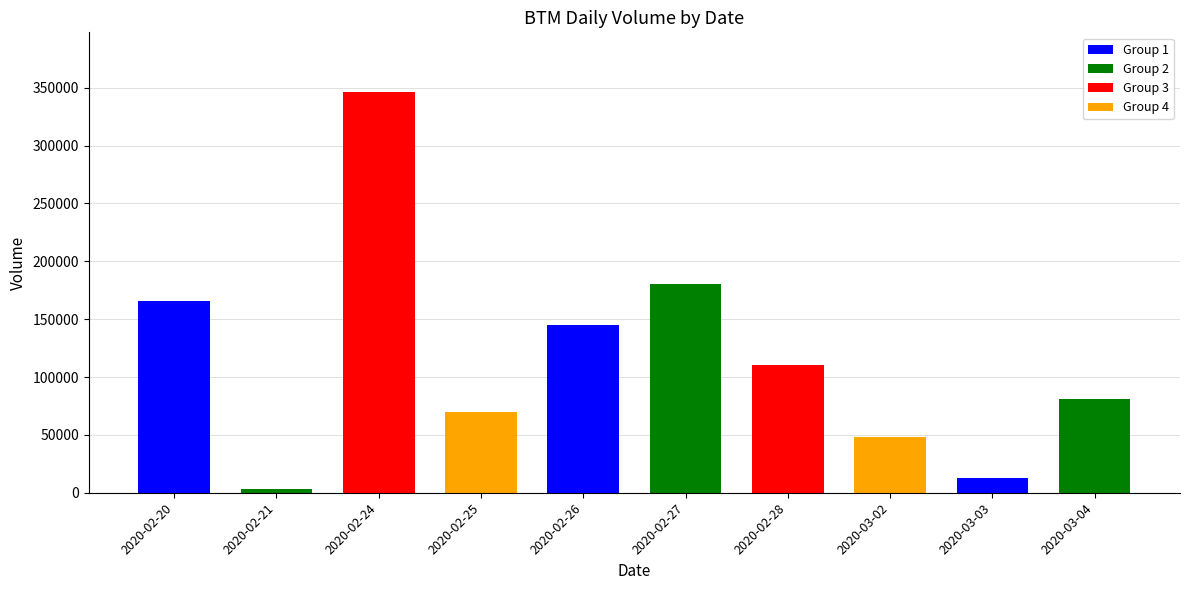

What is the average value?

116080